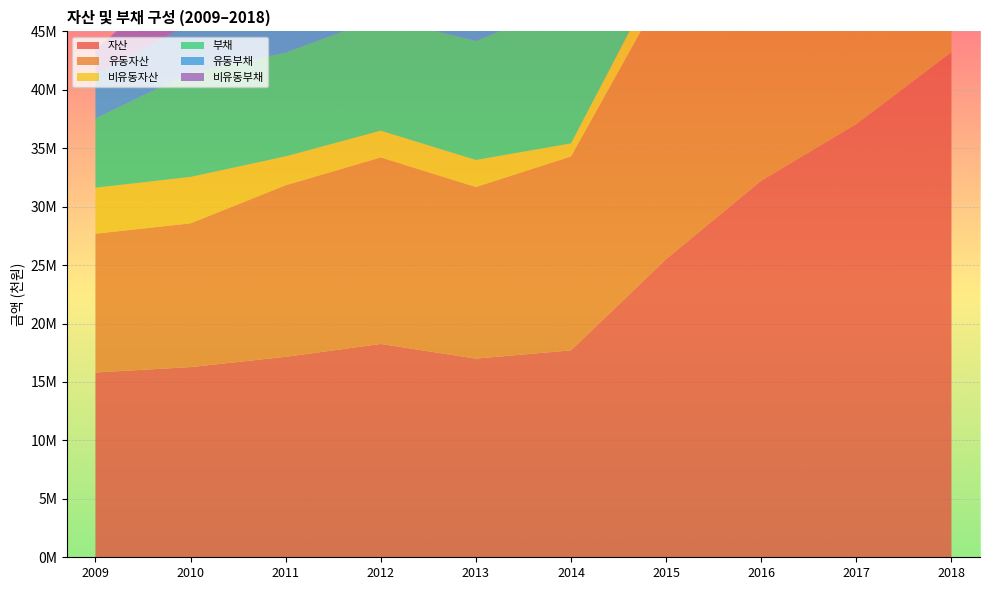

Reading right to left, transcribe all the data shown in this chart.

자산: 2018=43226861	2017=37075182	2016=32227696	2015=25514525	2014=17709100	2013=16999009	2012=18253444	2011=17153749	2010=16275277	2009=15813493
유동자산: 2018=40050462	2017=34403287	2016=29596295	2015=23378685	2014=16586885	2013=14683934	2012=15961708	2011=14678901	2010=12298881	2009=11874009
비유동자산: 2018=3176399	2017=2671895	2016=2631402	2015=2135839	2014=1122215	2013=2315075	2012=2291736	2011=2474848	2010=3976396	2009=3939483
부채: 2018=7112486	2017=6515728	2016=5801624	2015=2911887	2014=12088244	2013=10177814	2012=9676064	2011=8878471	2010=8922758	2009=5924312
유동부채: 2018=7075520	2017=6478998	2016=5529105	2015=2849094	2014=6782014	2013=4932170	2012=4372665	2011=4052605	2010=4233697	2009=3781107
비유동부채: 2018=36966	2017=36730	2016=272519	2015=62793	2014=5306230	2013=5245644	2012=5303399	2011=4825866	2010=4689061	2009=2143206